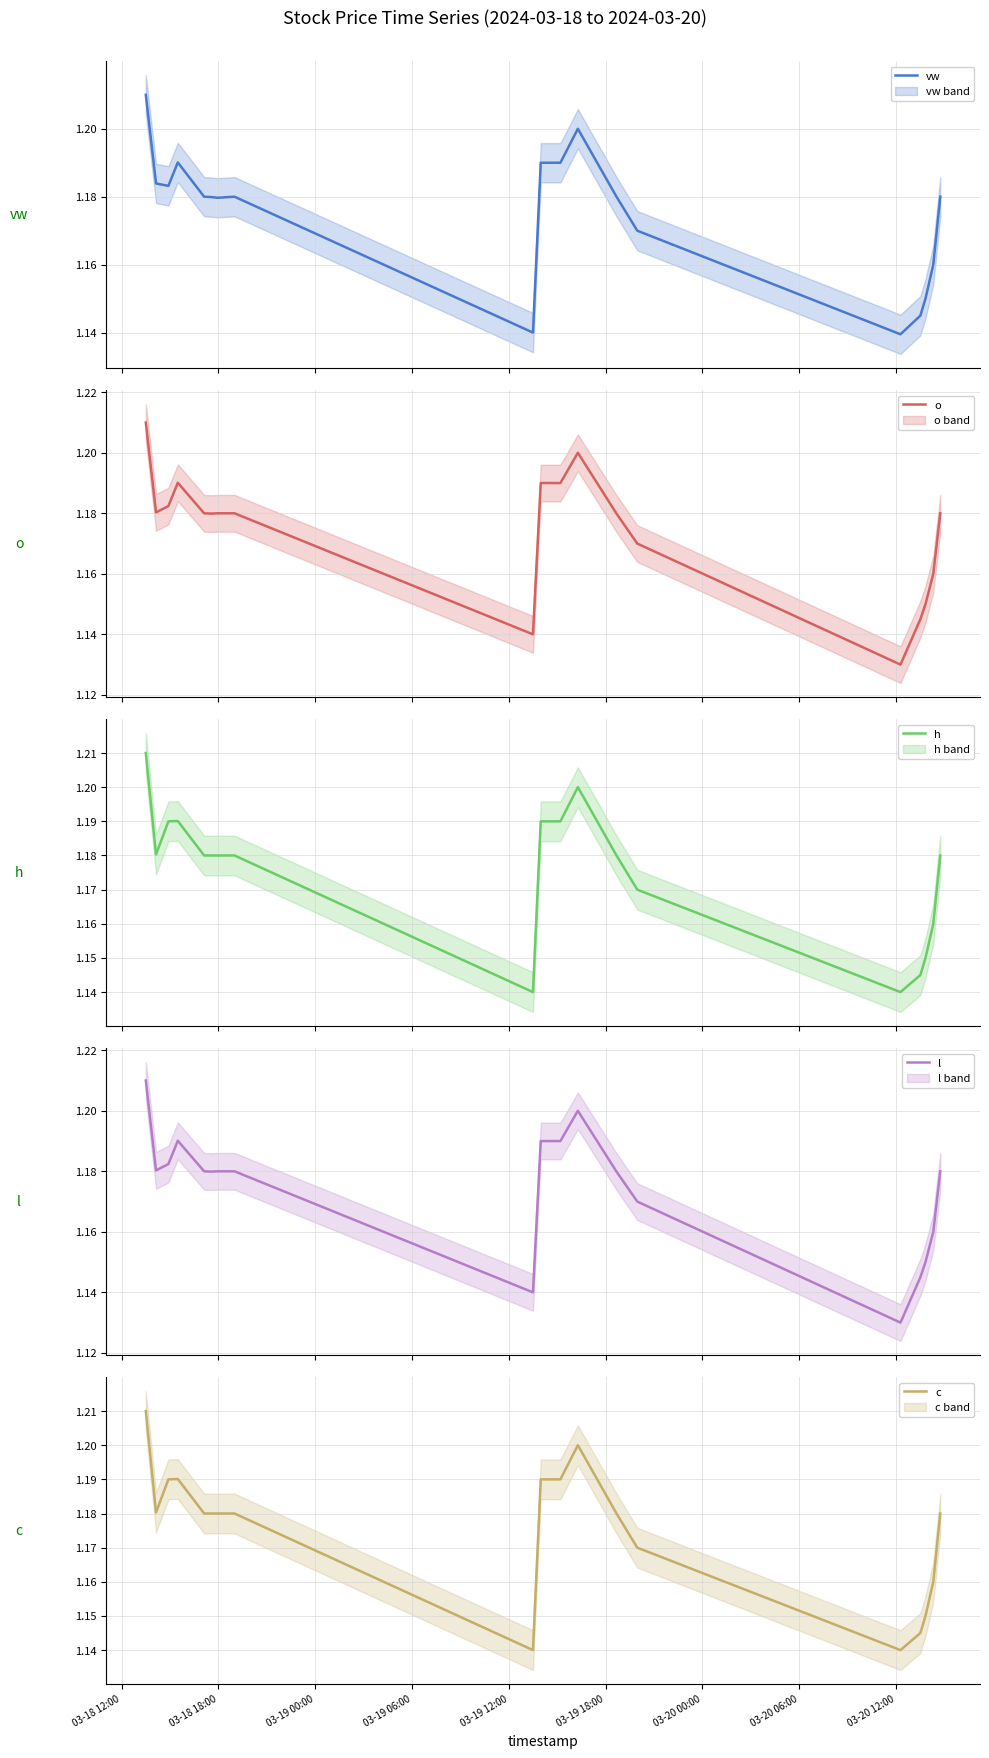

Which series has the widest spread of values?

o